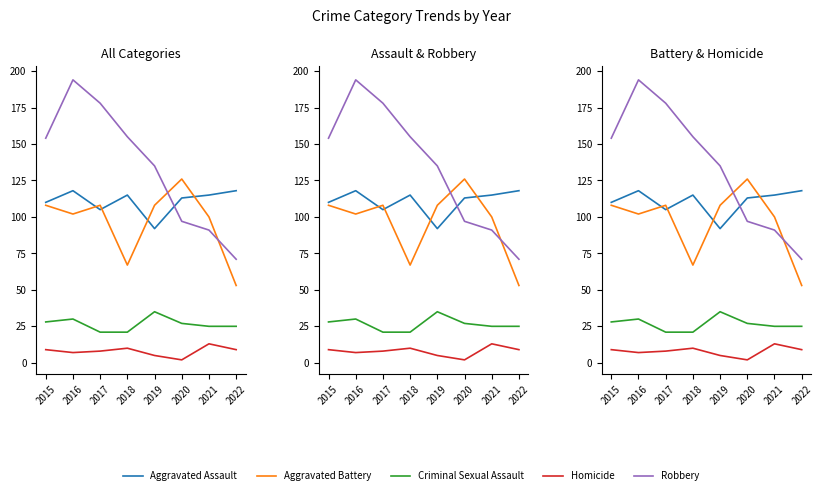

What is the difference between the highest and lowest values at 2016?

187